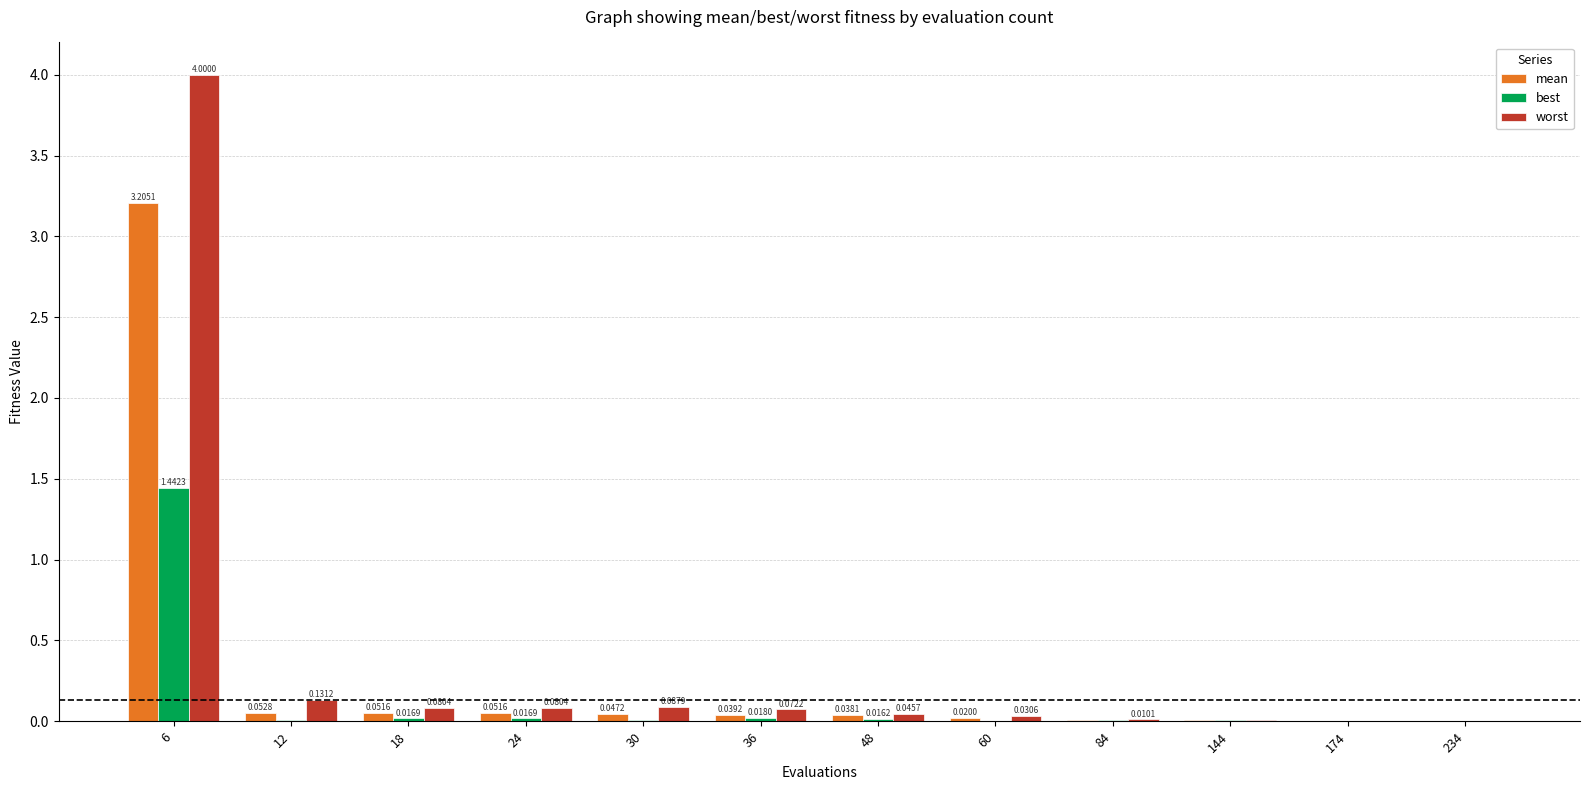

Between 18 and 60, which series saw the biggest shift?

worst